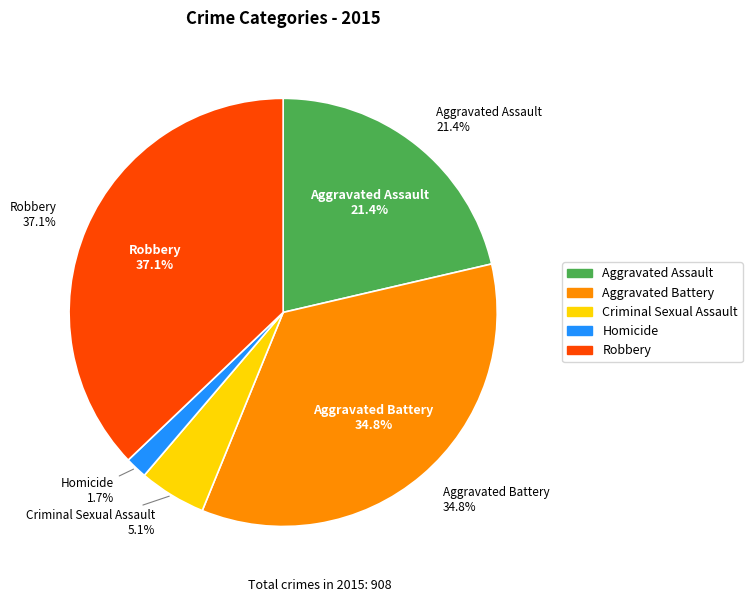

Which category has the smallest portion of the pie?

Homicide